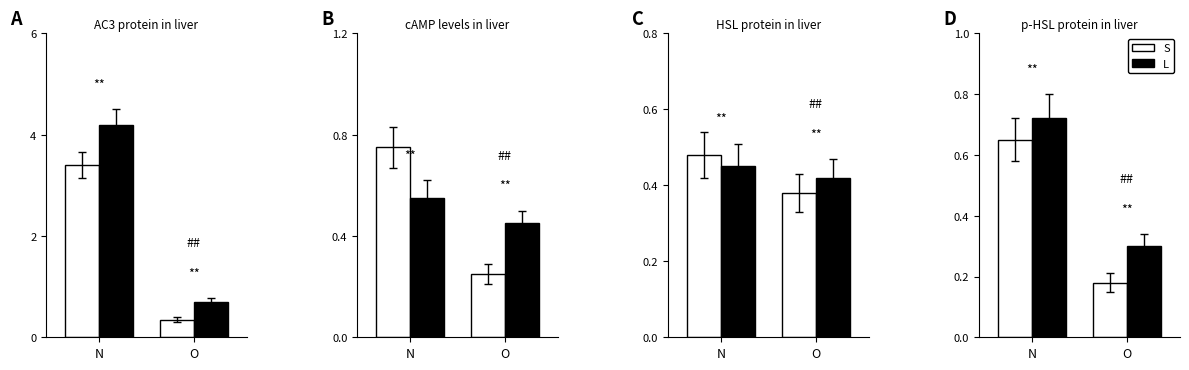

Count the number of categories in the chart.

2